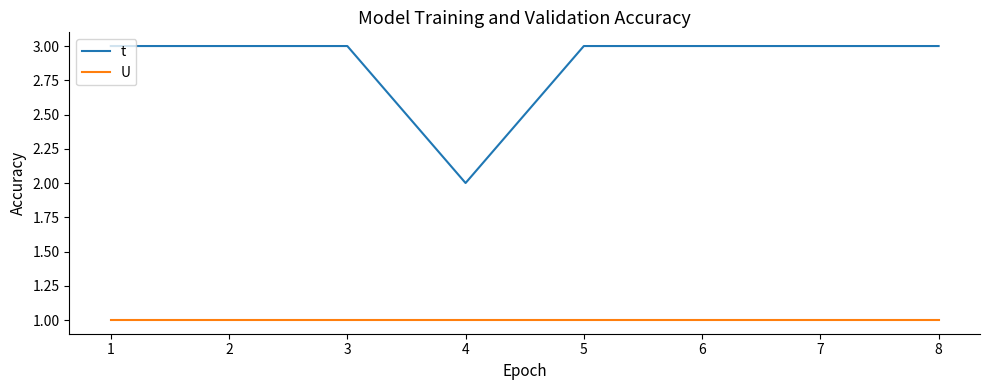

What is the difference between the second highest and minimum values in the t series?

1